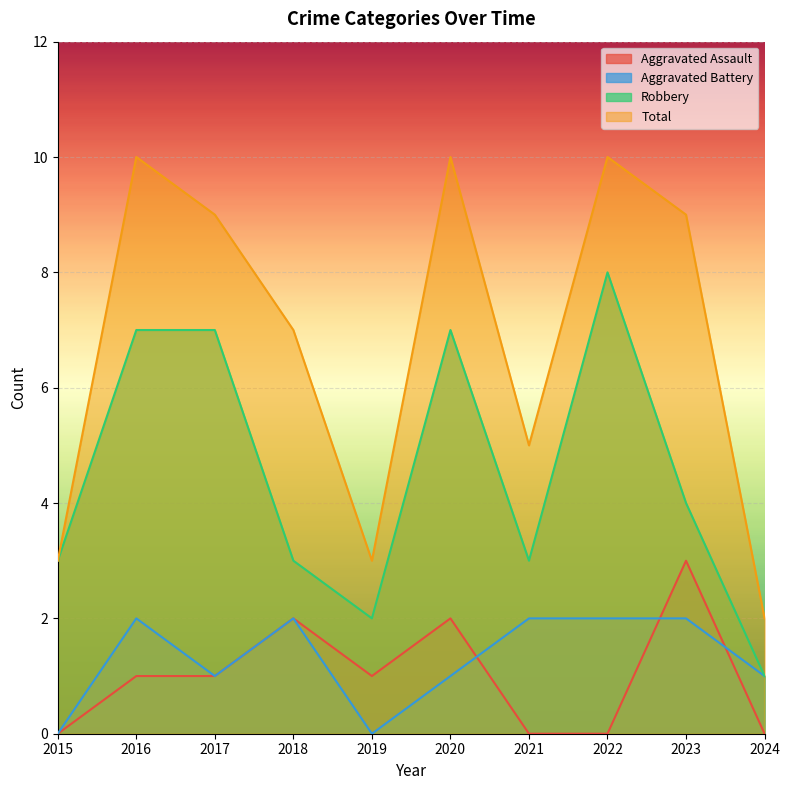

Is it true that Aggravated Battery equals 2 at 2018?

True